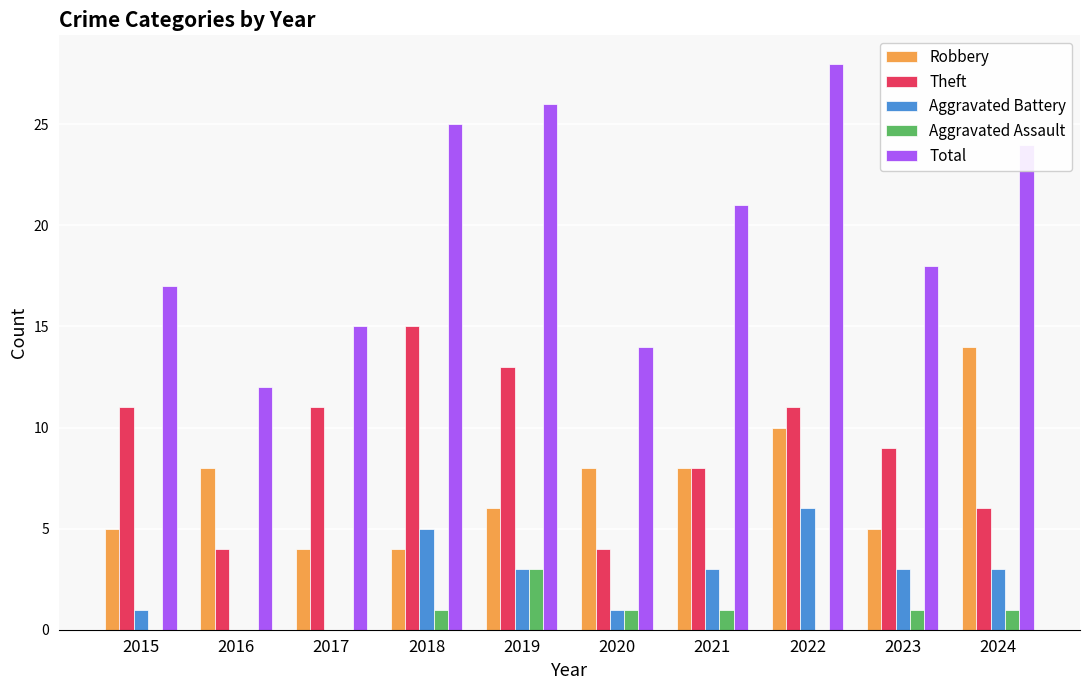

The value of Aggravated Battery at 2016 is 4. True or false?

False